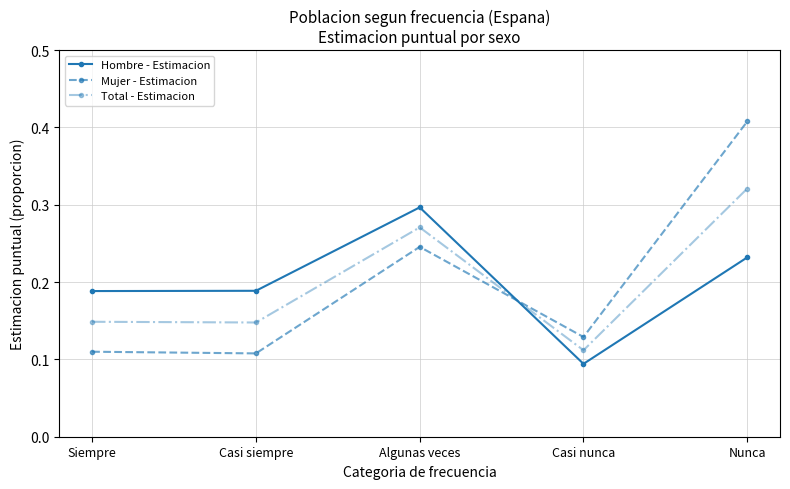

At which category is the sum across all series the highest?

Nunca